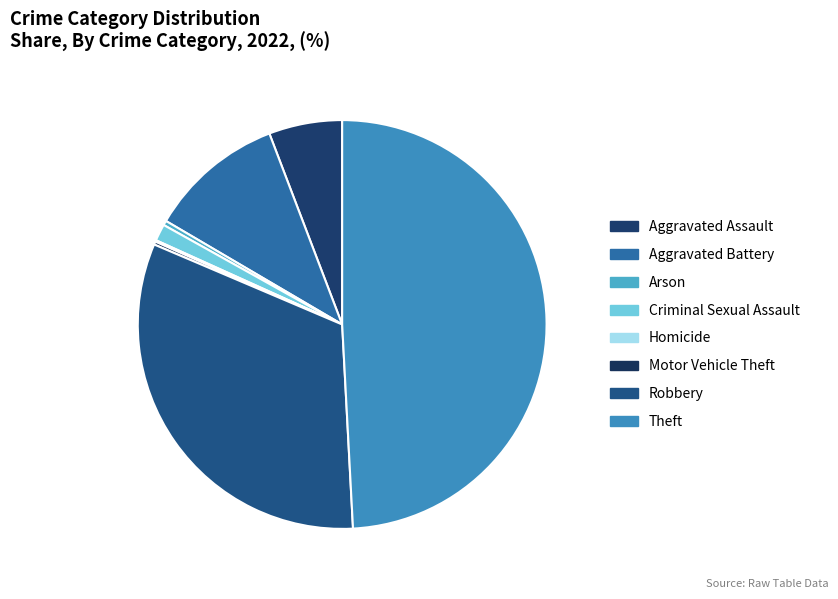

Which slice is the largest?

Theft